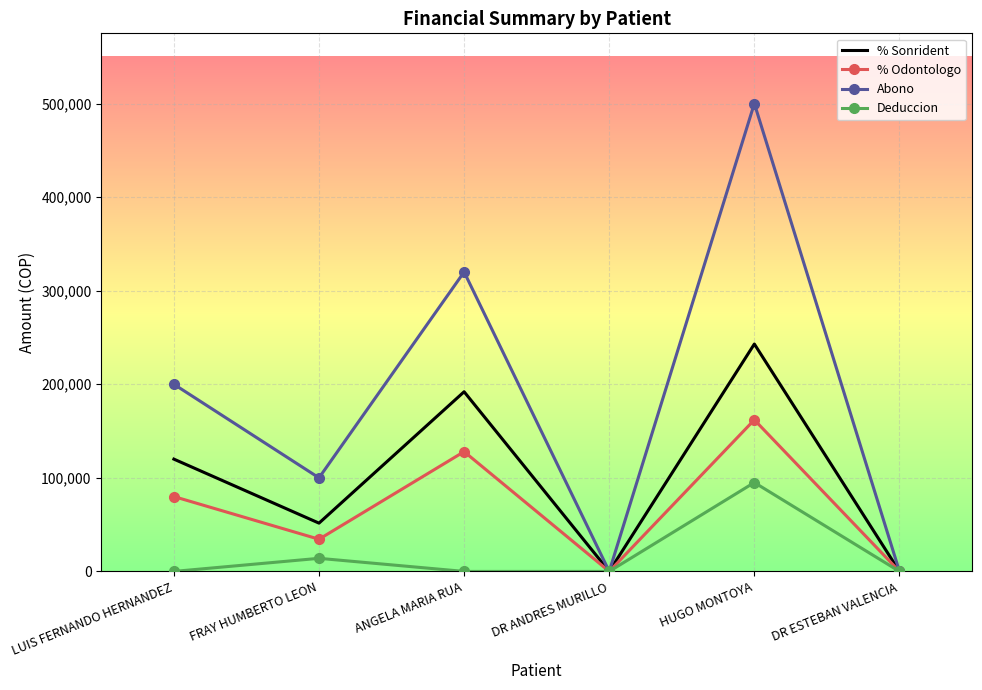

What value does the % Sonrident series have at HUGO MONTOYA, to the nearest 100?

243000